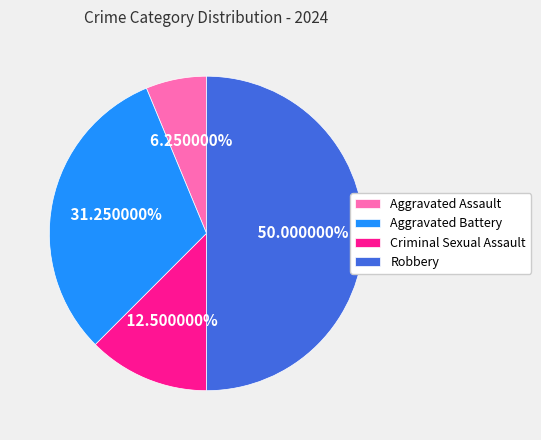

Count the number of slices in the pie.

4